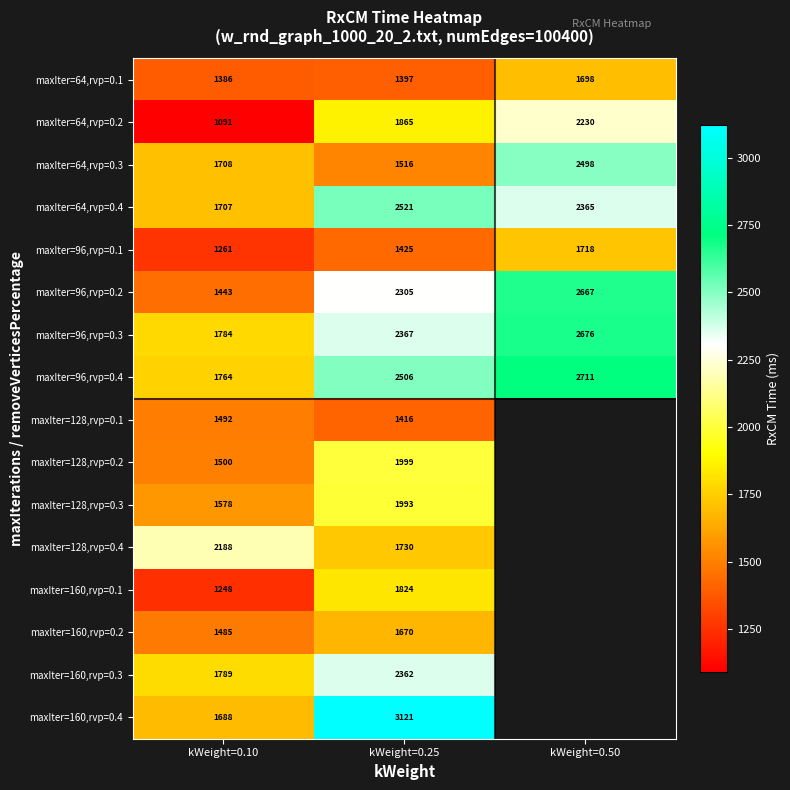

Which label corresponds to the largest value in the chart?

kWeight=0.25